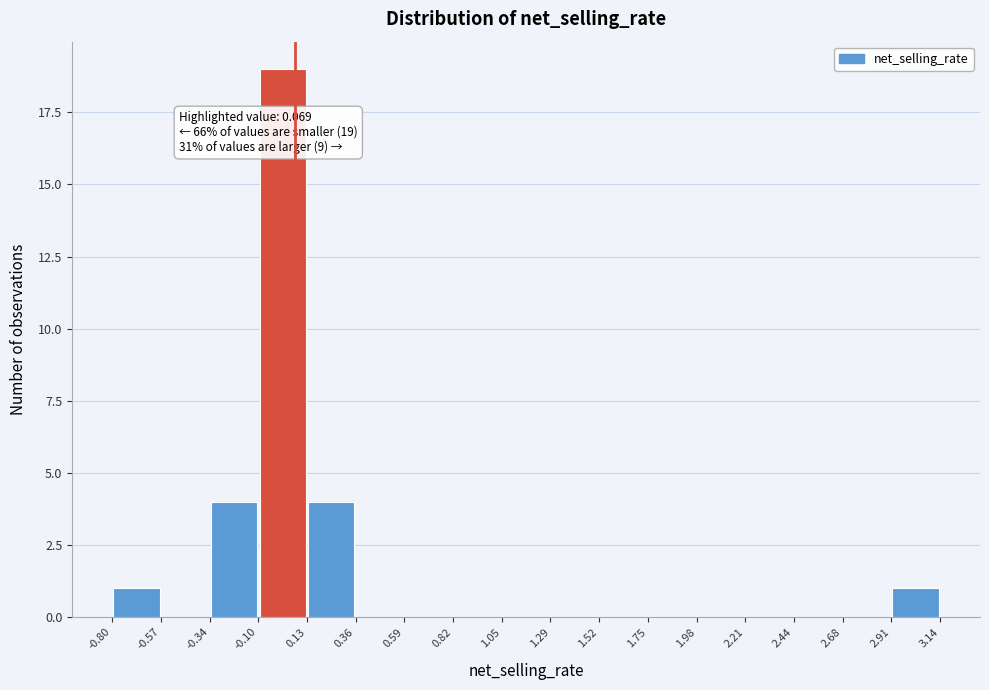

Over which range of the x-axis is the bar tallest?

-0.10 to 0.13